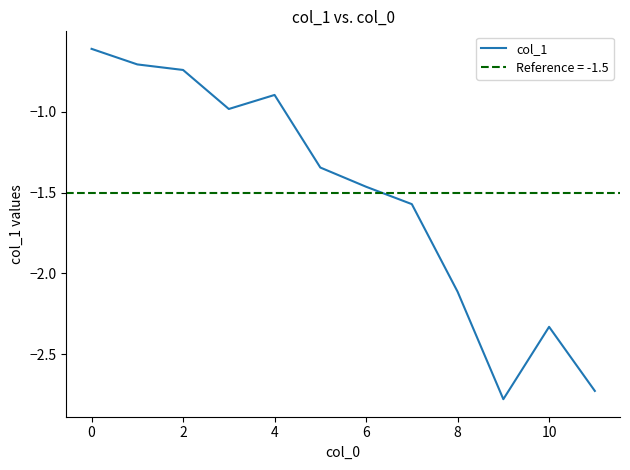

The col_1 series shows -0.8 at 0. True or false?

False